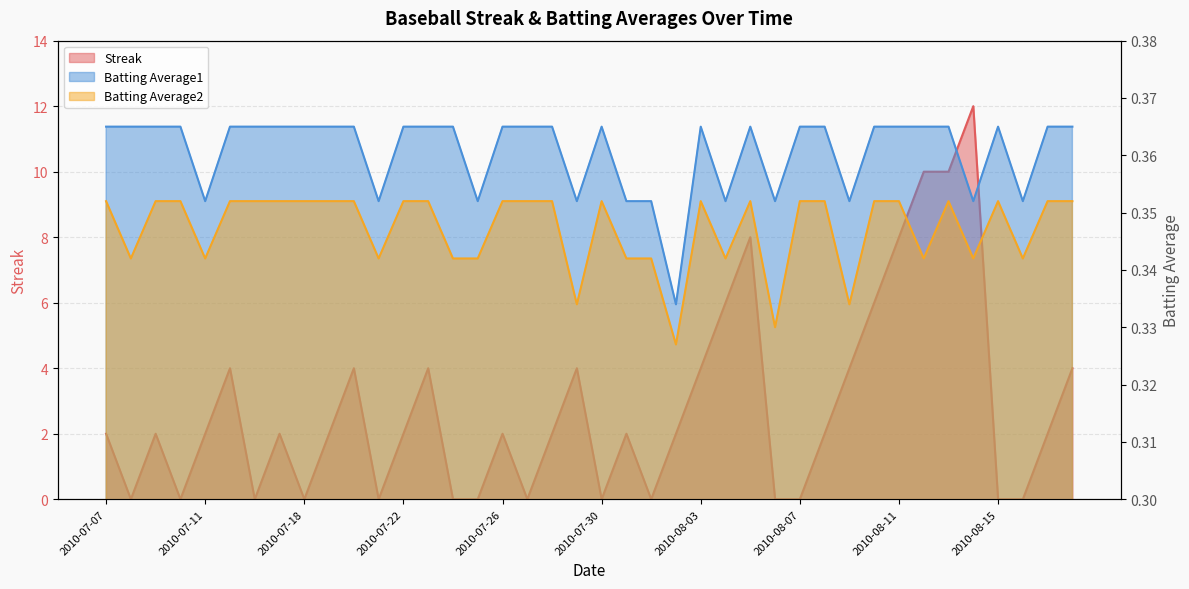

What is the average value of the Batting Average2 series?

0.3